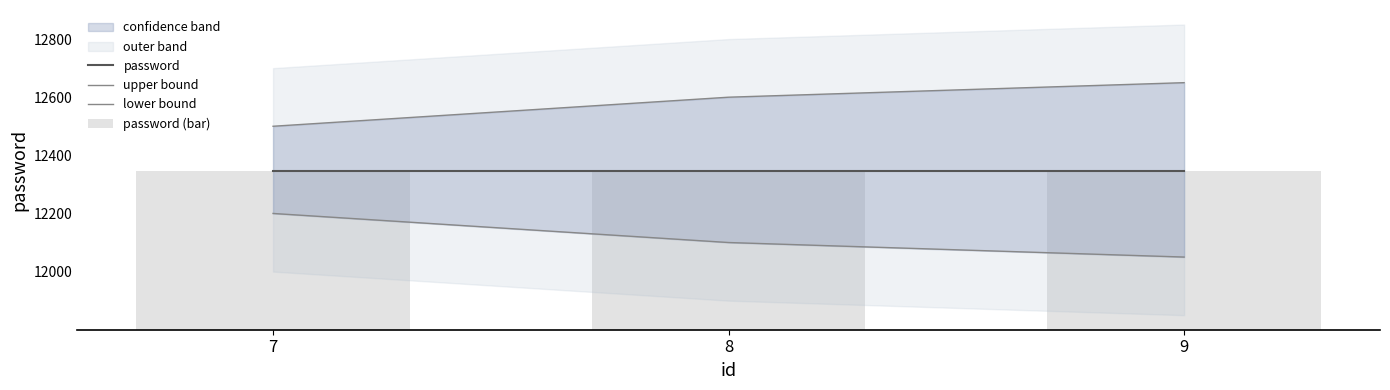

What is the lowest value of the password (bar) series?

12345